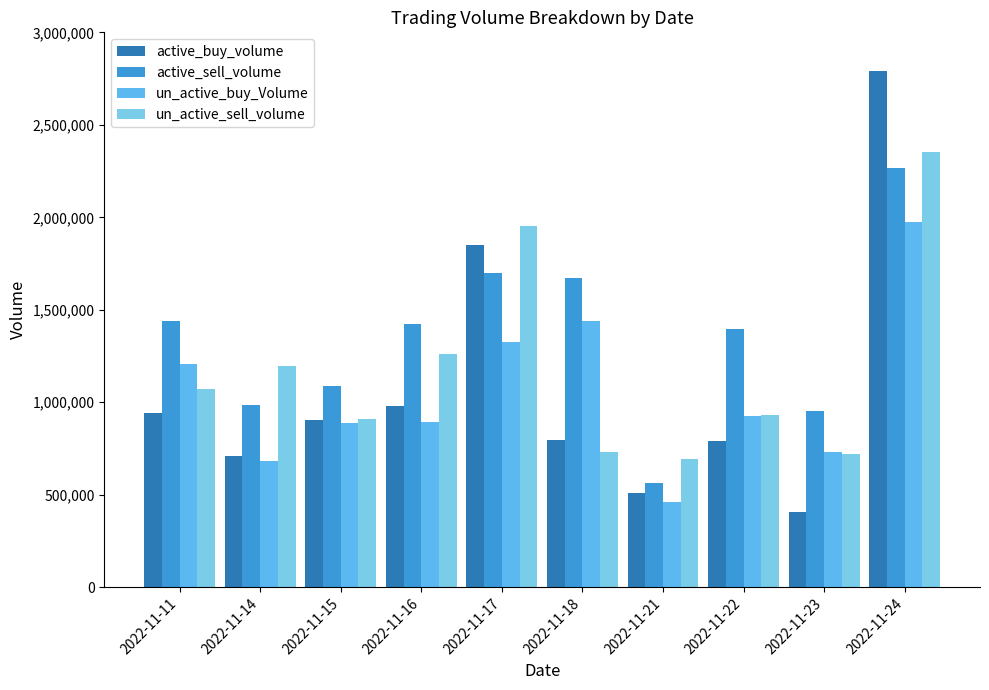

At which category does the chart reach its peak across all series?

2022-11-24